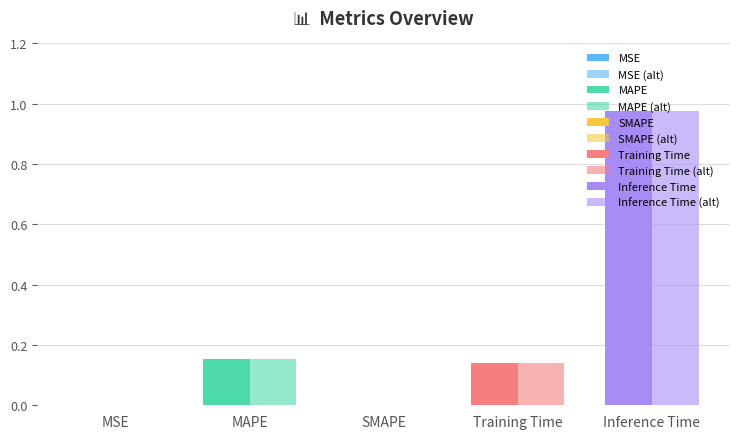

What is the value of the 5th bar from the left?

1.0